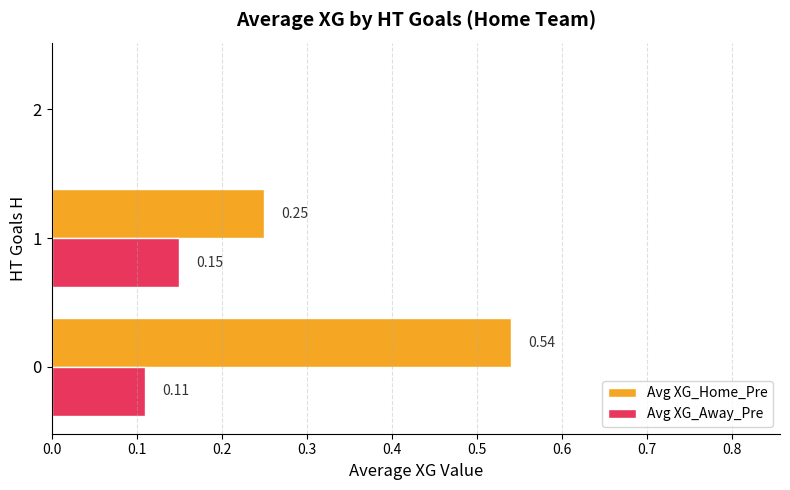

Which series has the largest total across all categories?

Avg XG_Home_Pre